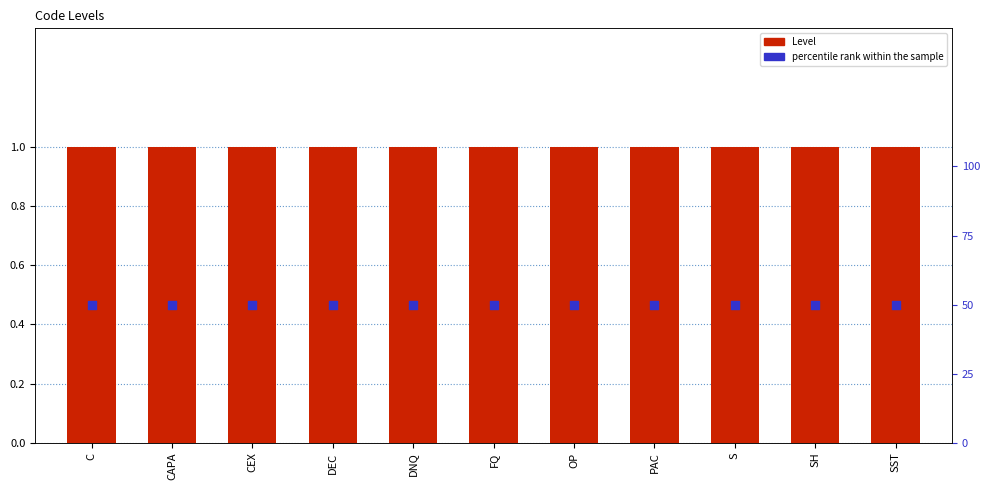

Which series reaches the minimum Y coordinate?

Level